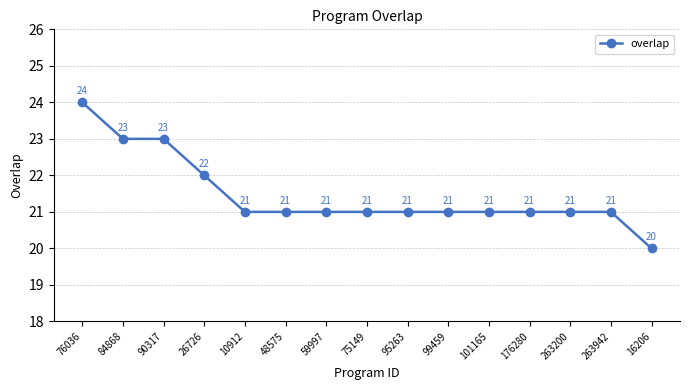

What is the maximum value shown in the chart?

24